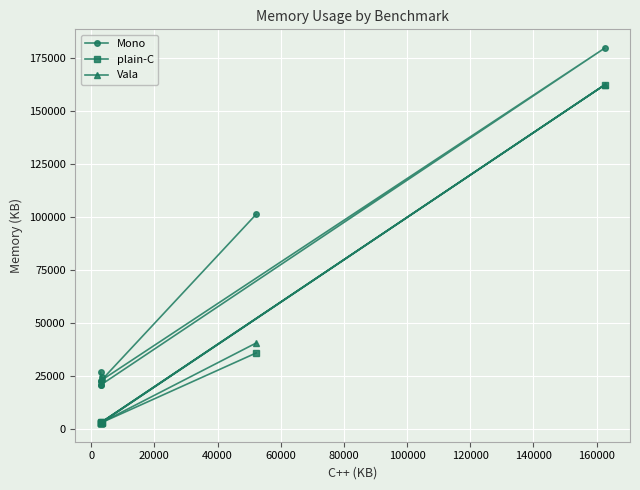

How many interior local valleys does the plain-C series have?

3